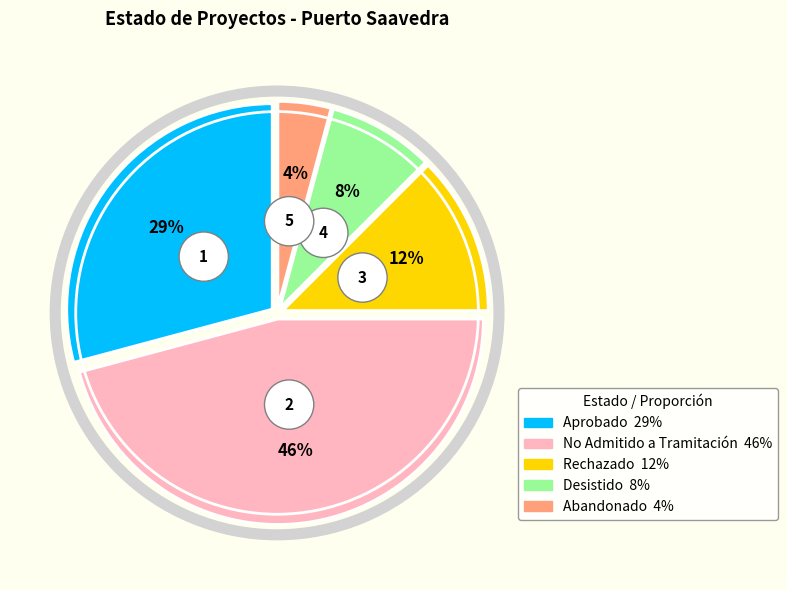

Approximately how many times larger is the value at No Admitido a Tramitación compared to Rechazado?

3.7